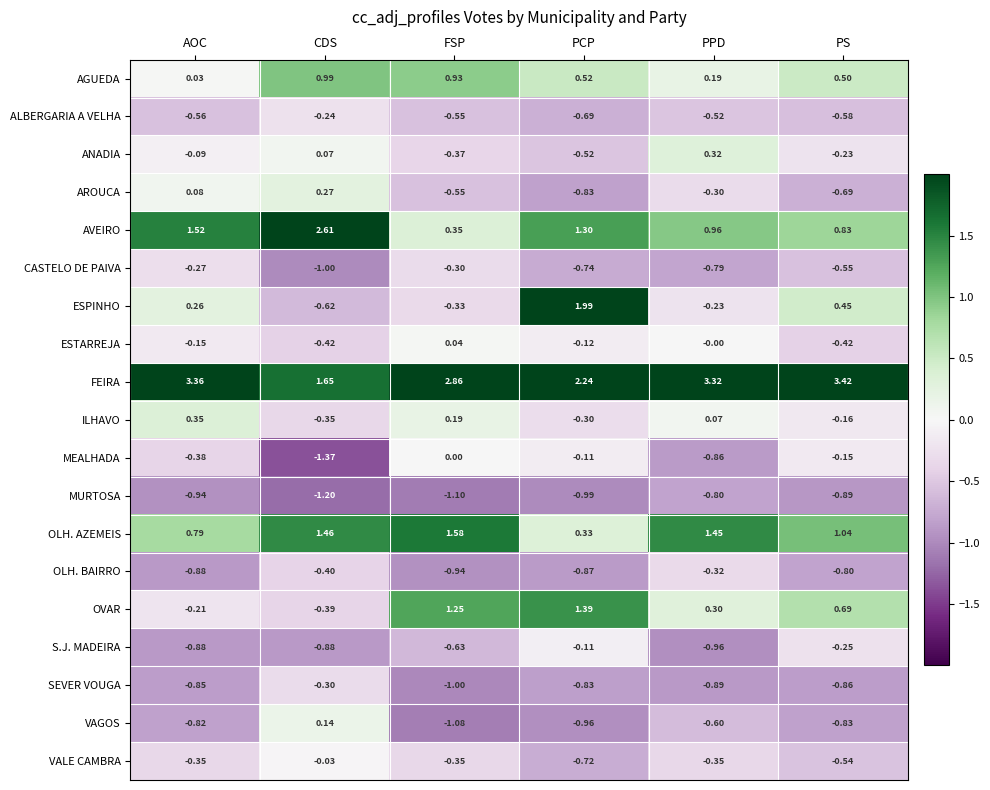

Which label corresponds to the smallest value in the chart?

CDS